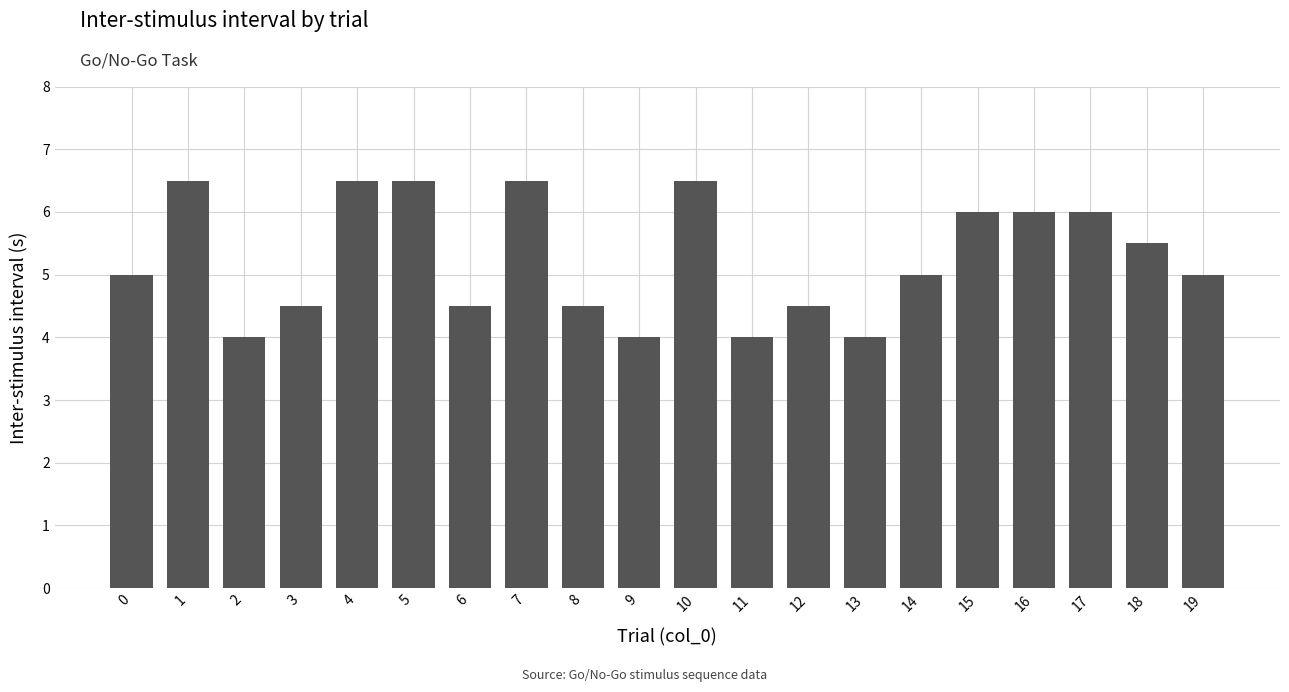

What is the change in value from 1 to 11?

-2.5